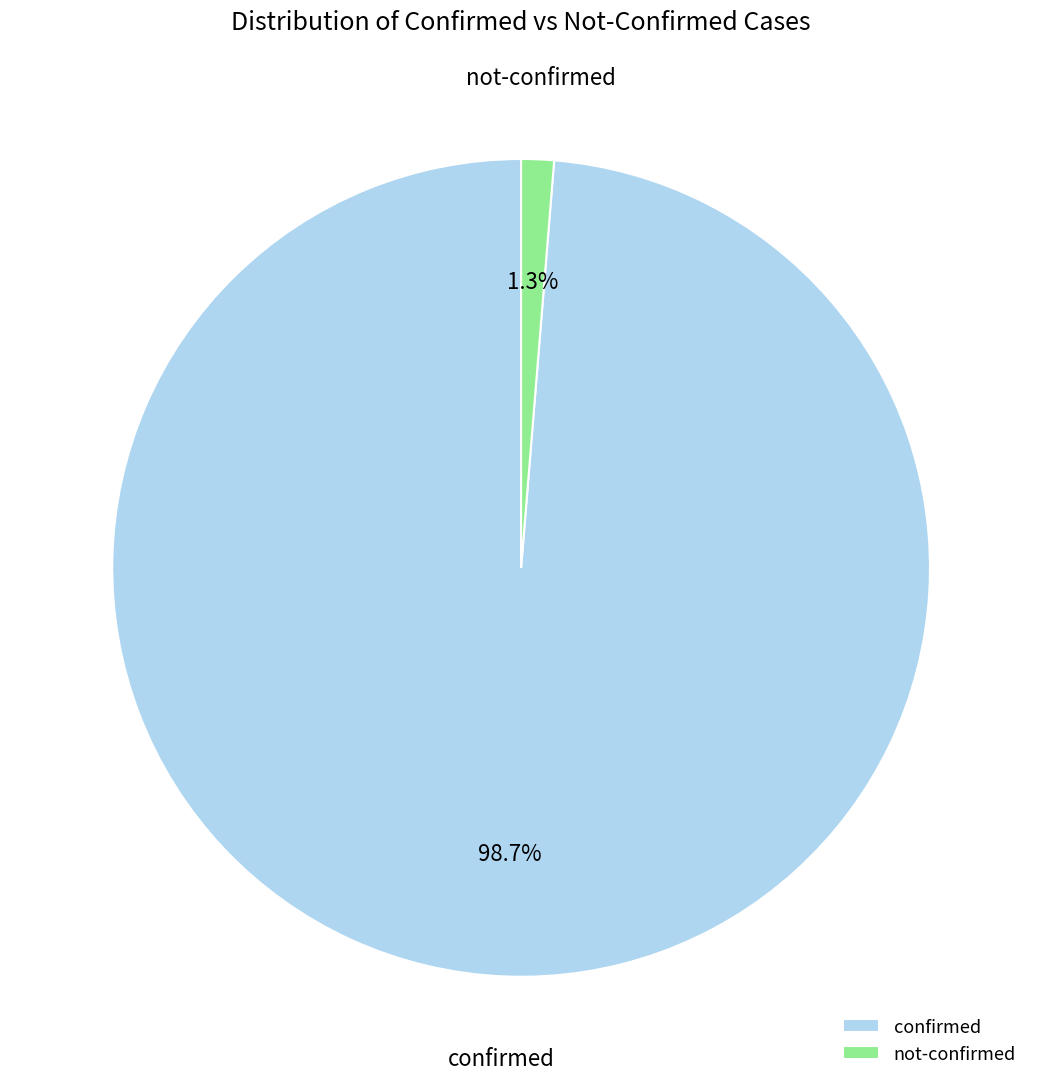

Which category has the smallest portion of the pie?

not-confirmed